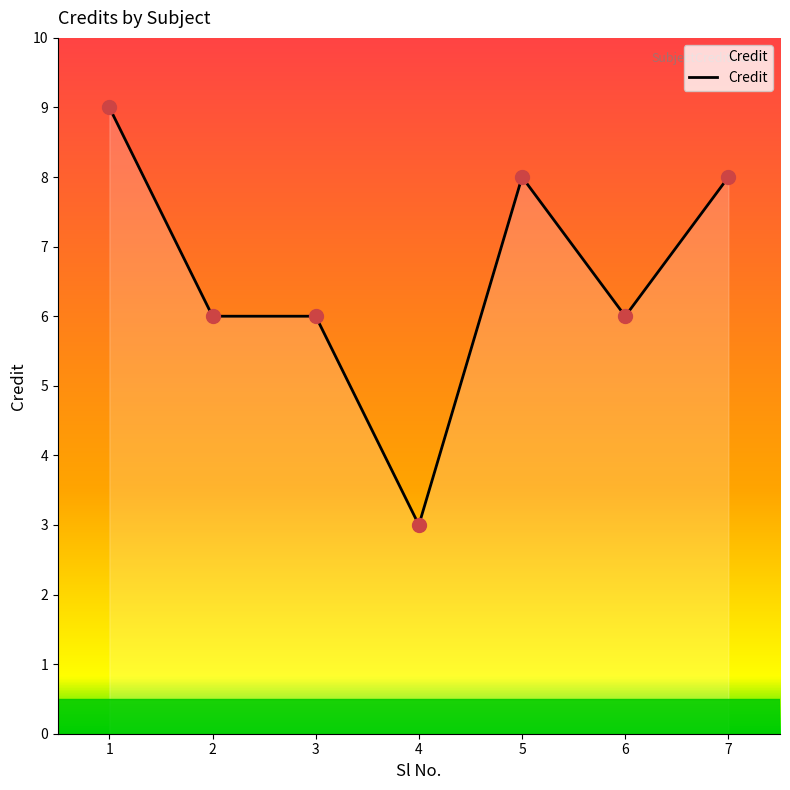

Approximately how many times larger is the value at 1 compared to 3?

1.5